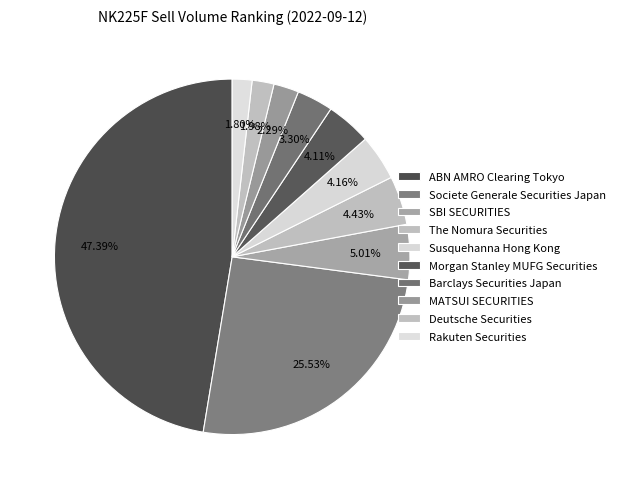

Count the number of slices in the pie.

10